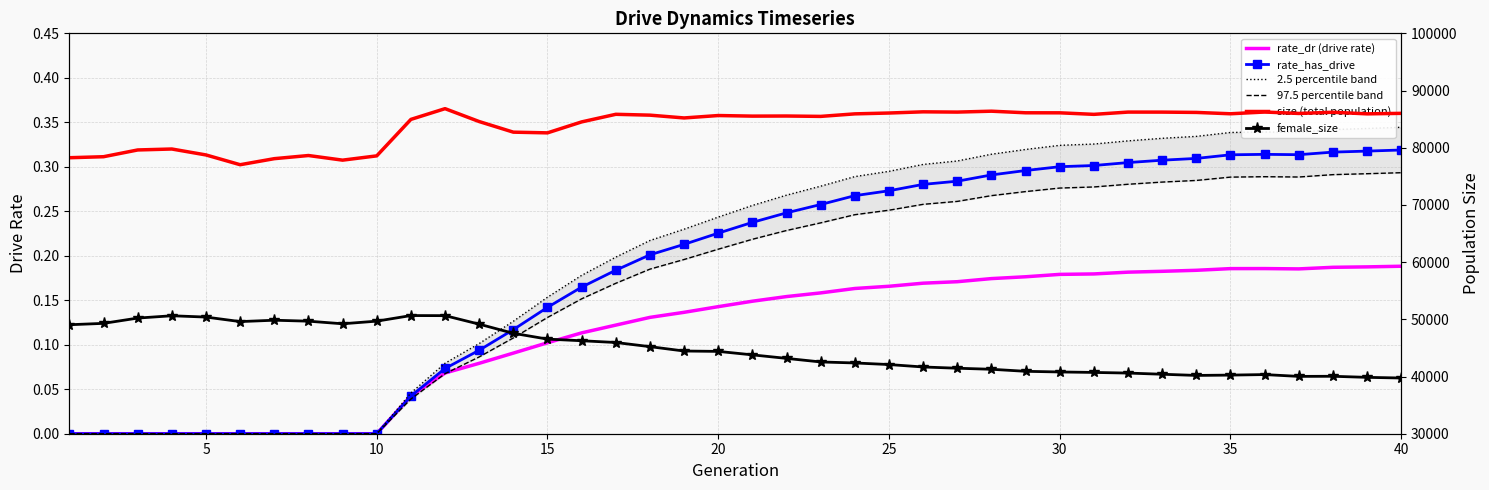

How many interior local valleys does the 97.5 percentile band series have?

1